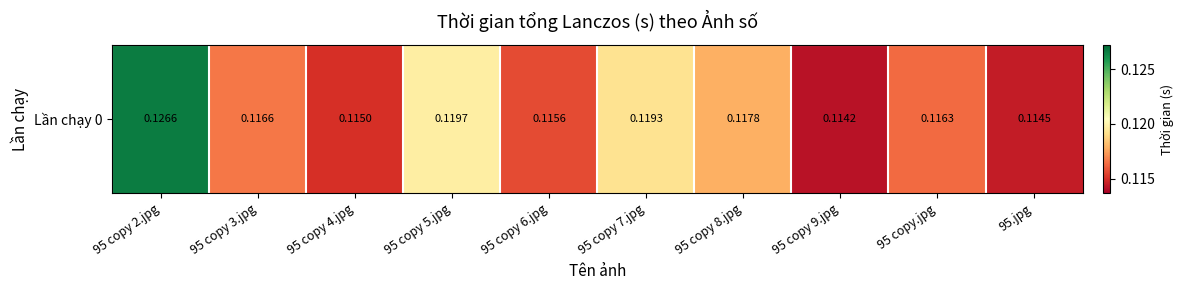

True or false: the data shows 0.0 at 95 copy 2.jpg.

False